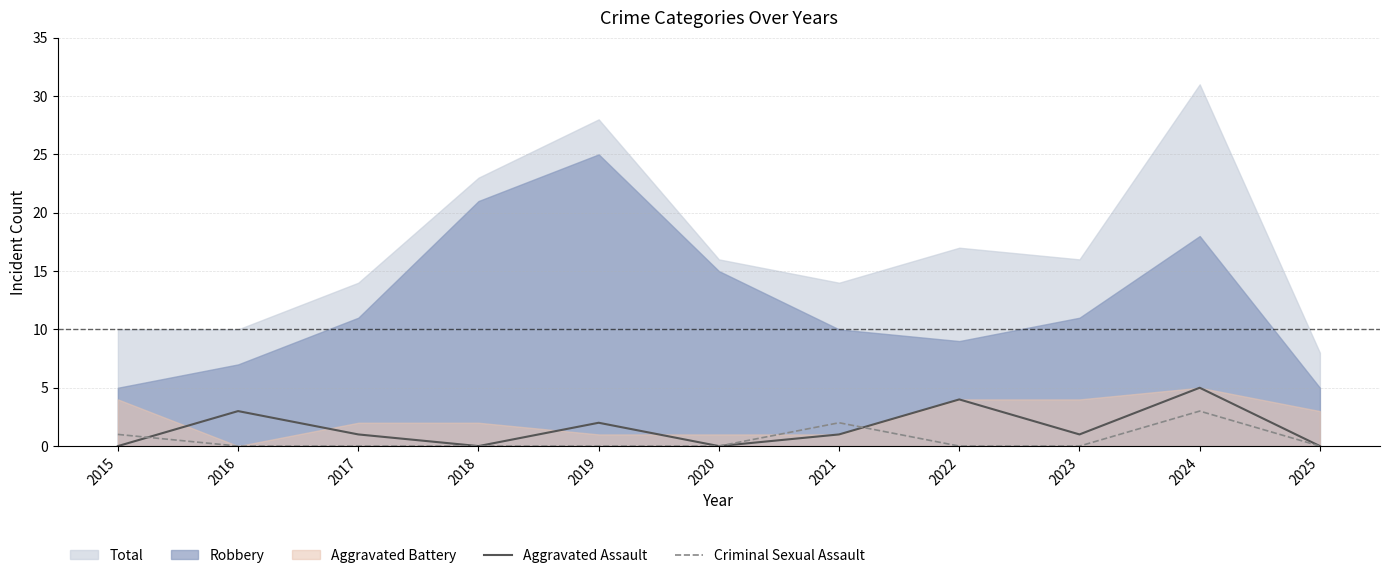

Which series changed the most between 2020 and 2022?

Aggravated Assault